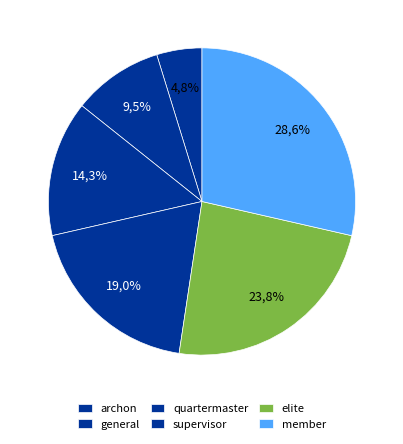

Which category has the smallest portion of the pie?

archon